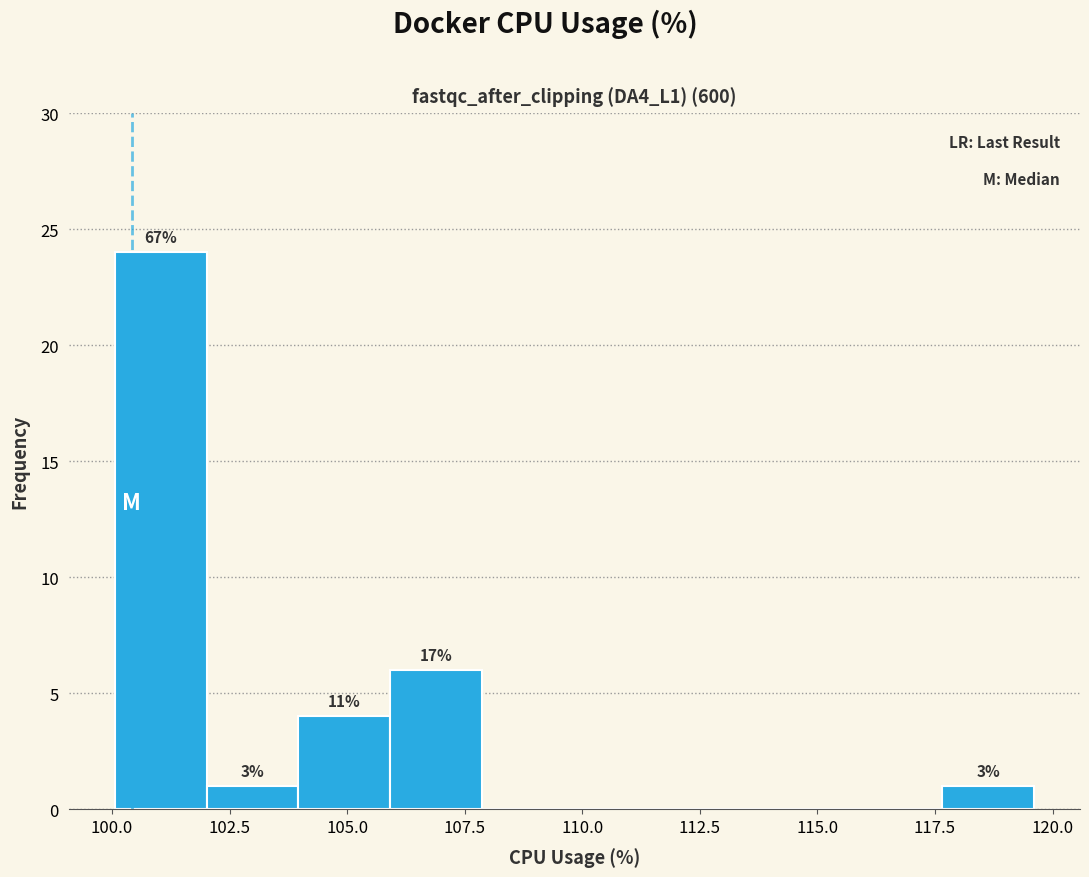

Read against the x-axis, roughly where is the centre of the tallest bar?

101.0